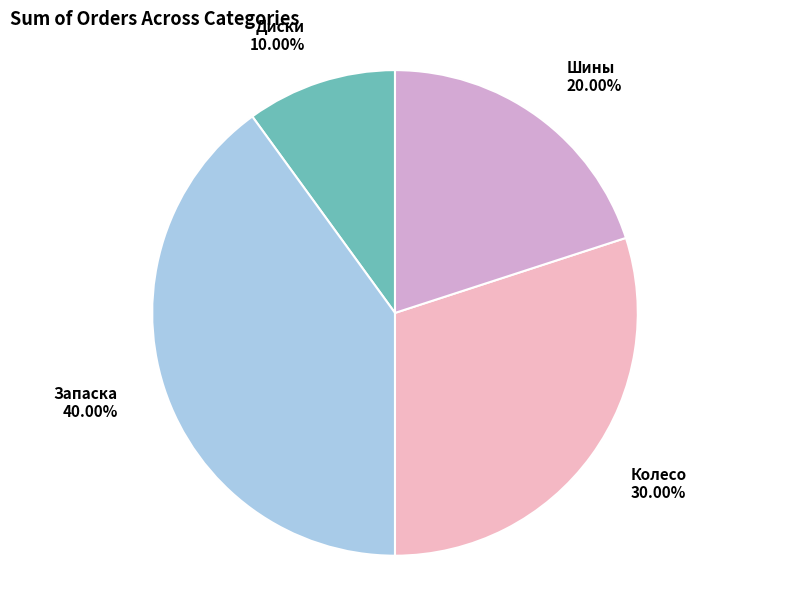

What is the largest slice in the pie chart?

Запаска